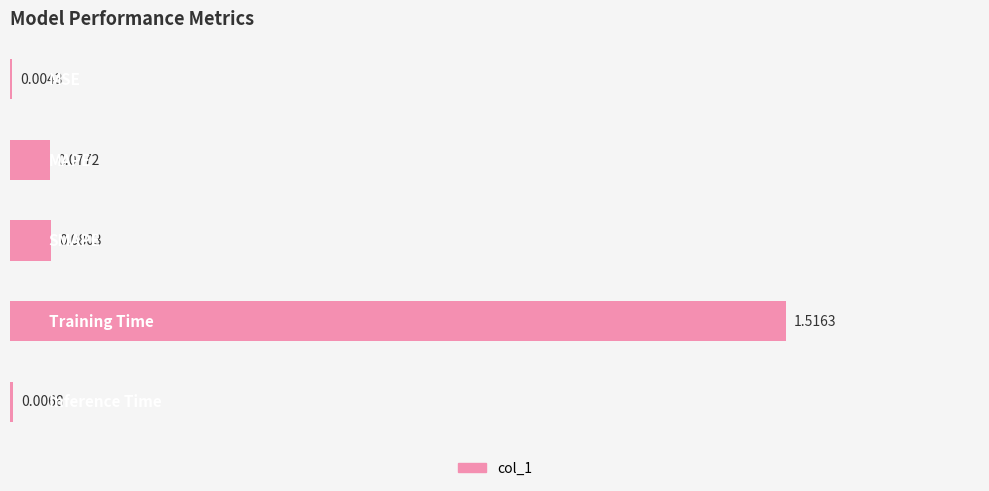

What is the sum of all values?

1.7